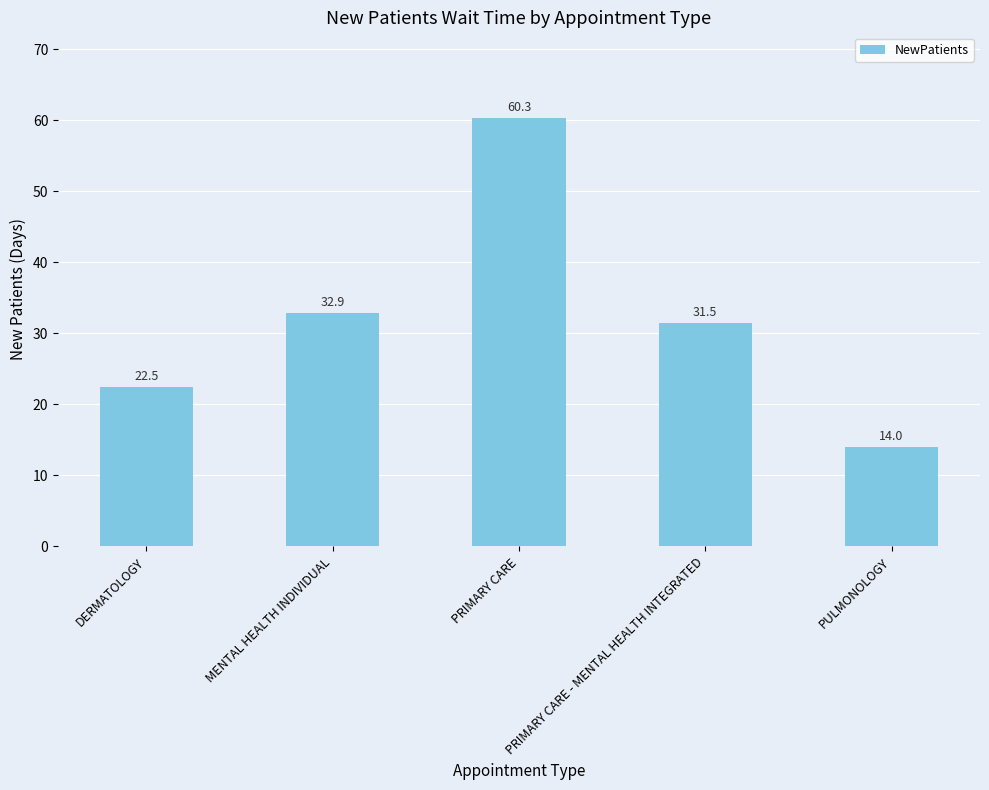

What is the ratio of the value at PULMONOLOGY to the value at PRIMARY CARE?

0.2